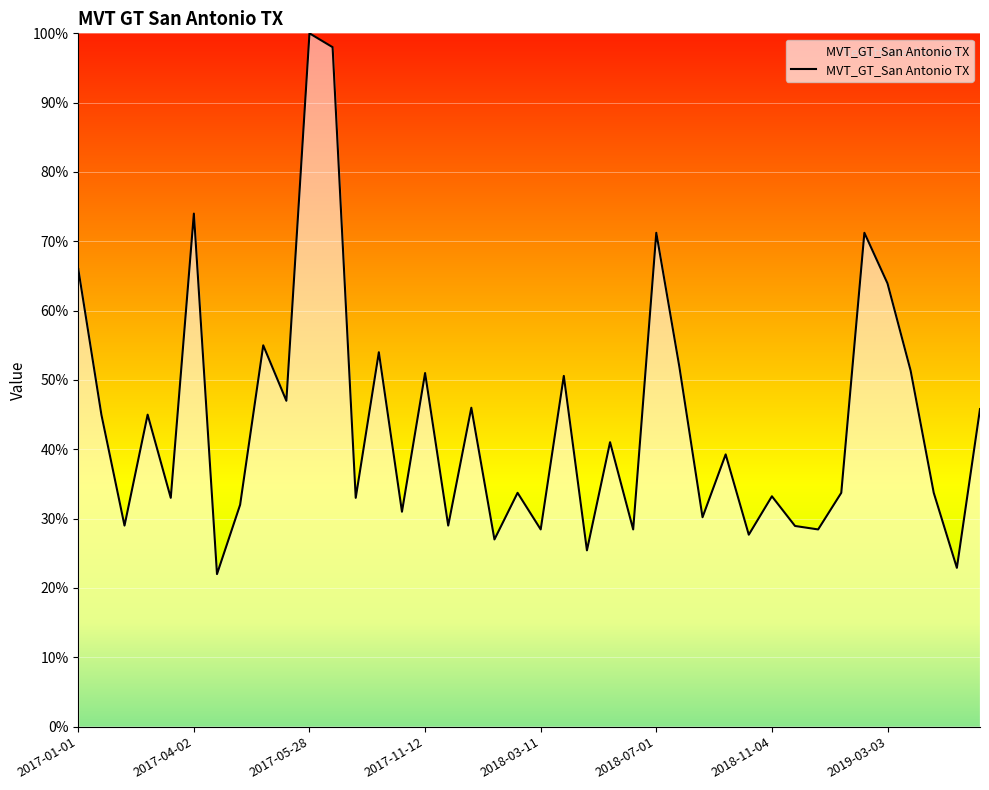

What is the maximum value shown in the chart?

100.0